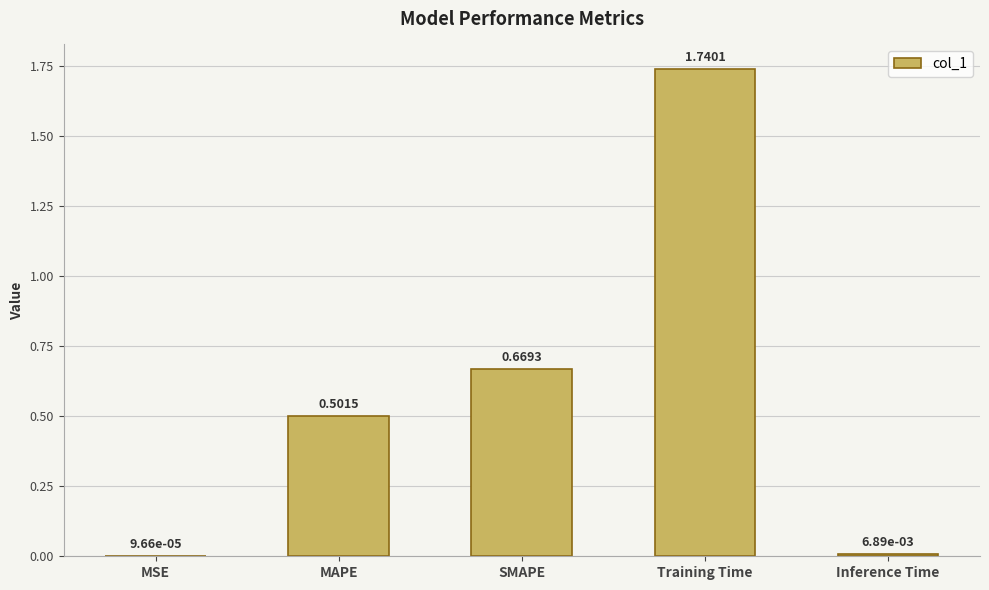

Which has a higher value, Training Time or SMAPE?

Training Time